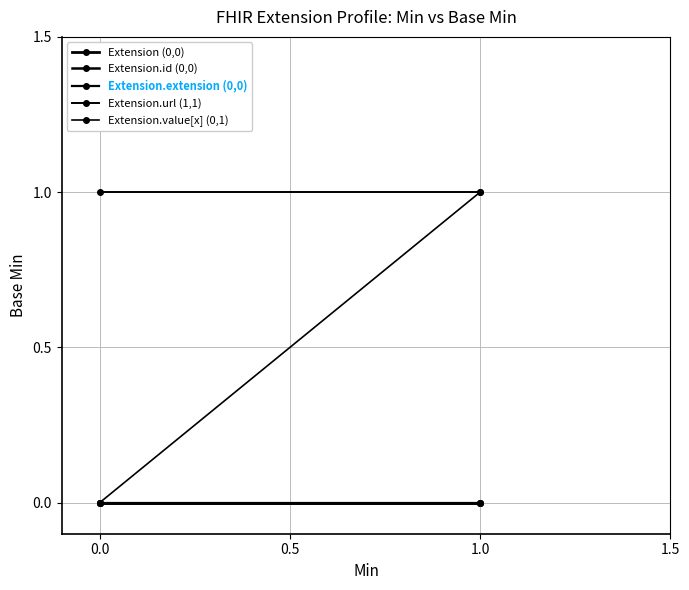

How many positive values does the Extension.value[x] (0,1) series have?

1